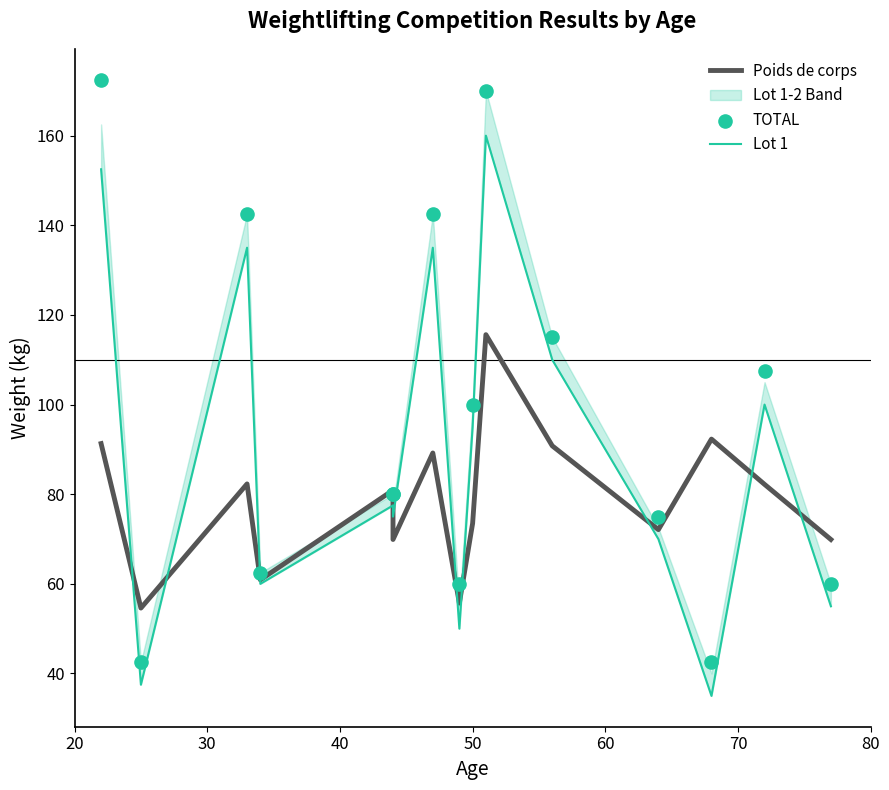

At how many categories does at least one series exceed 129?

4